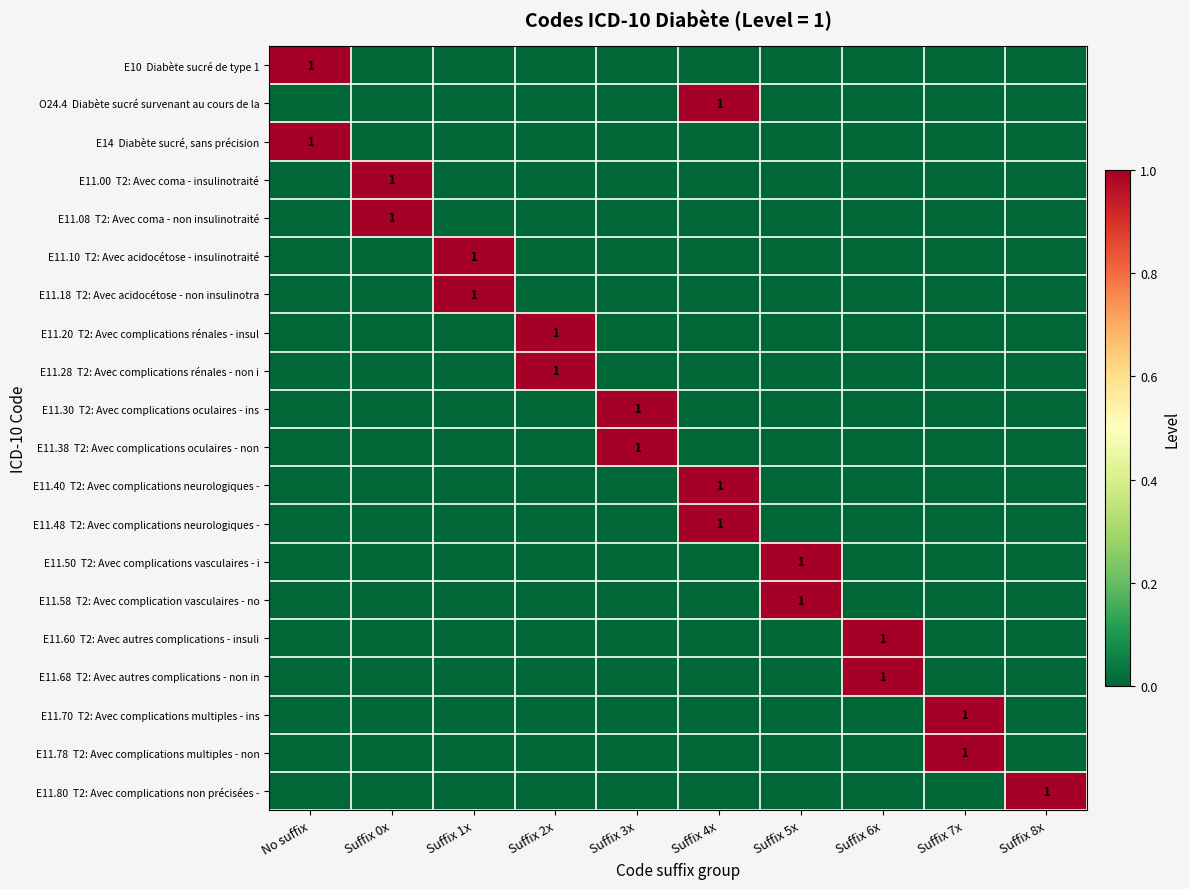

What is the spread (max minus min) of values at Suffix 1x?

1